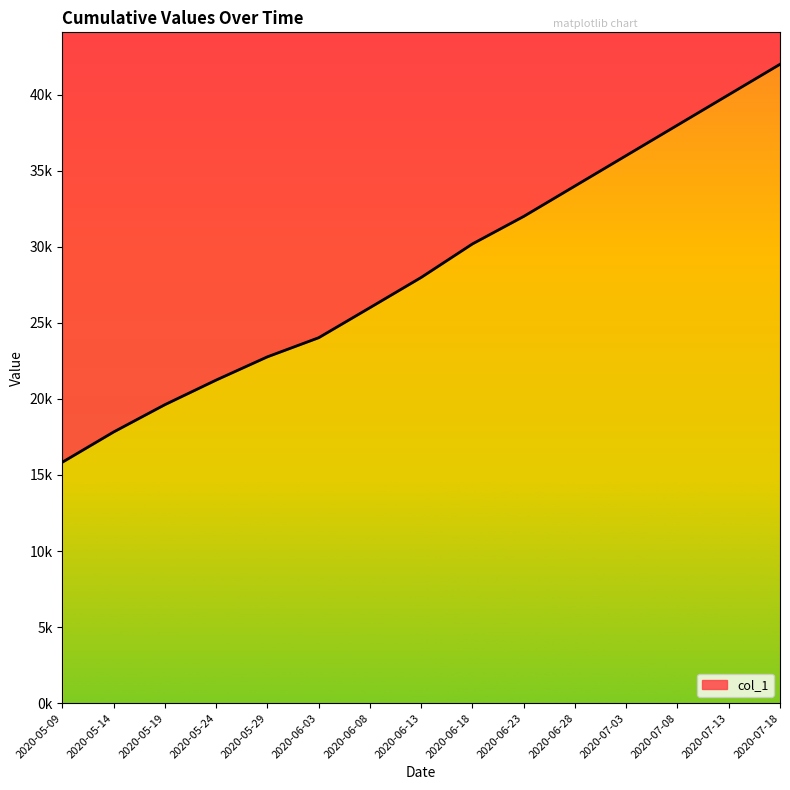

How many values exceed 27988?

8